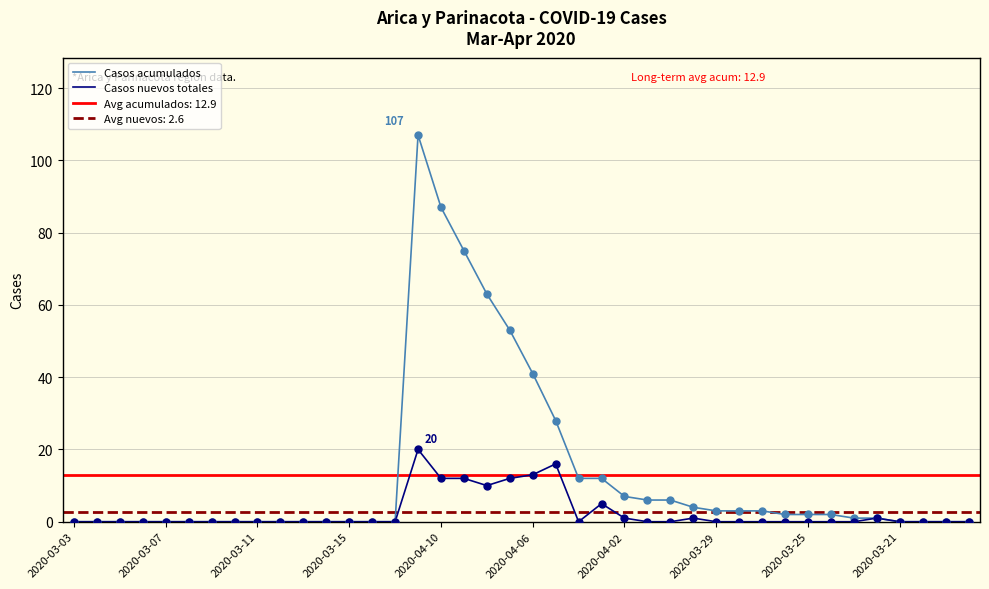

Which series reaches the minimum Y coordinate?

Casos acumulados